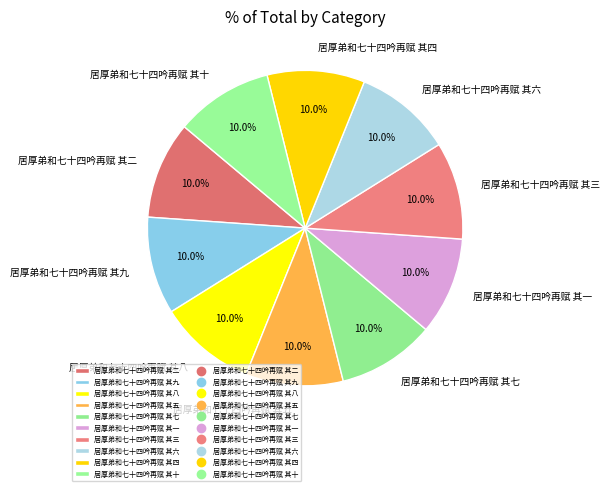

Count the number of slices in the pie.

10